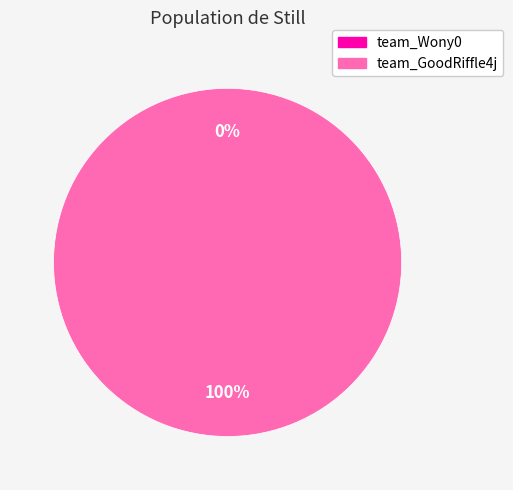

Does team_Wony0 represent more than half of the total?

No